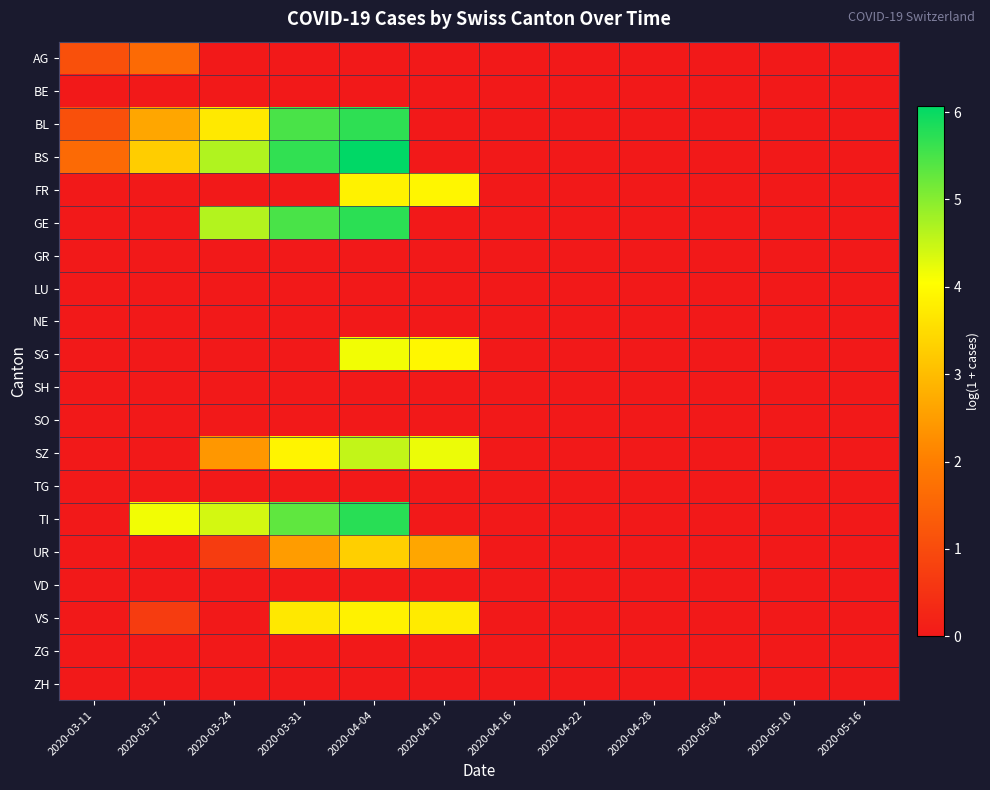

How many categories are shown in the chart?

12